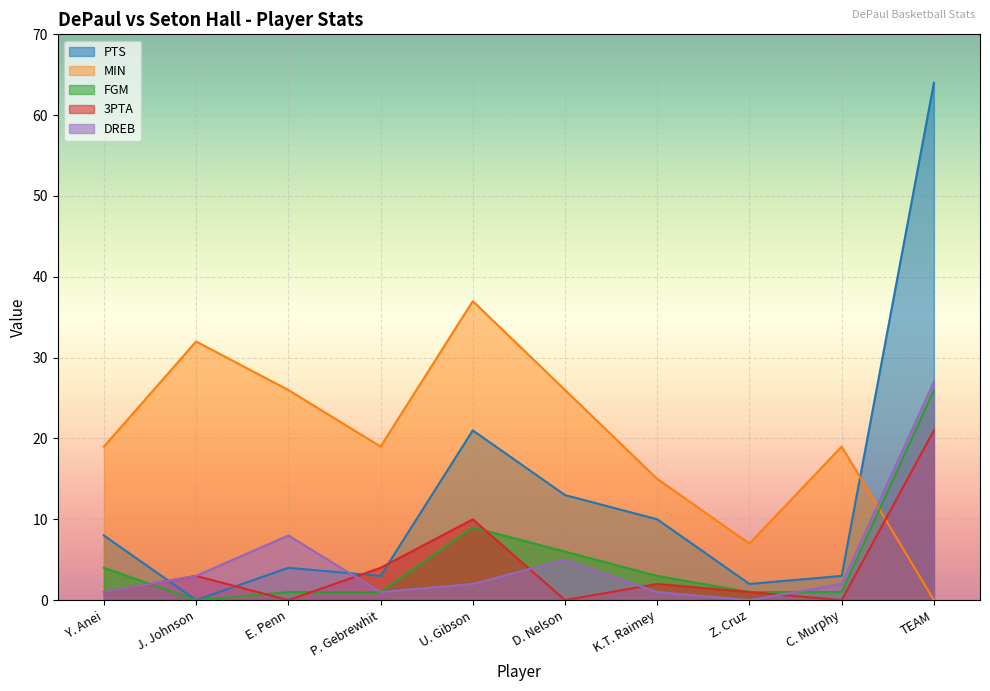

What is the sum of the PTS values at Y. Anei and U. Gibson?

29